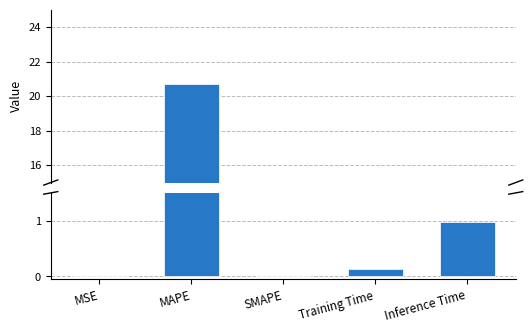

Are the bars horizontal?

No